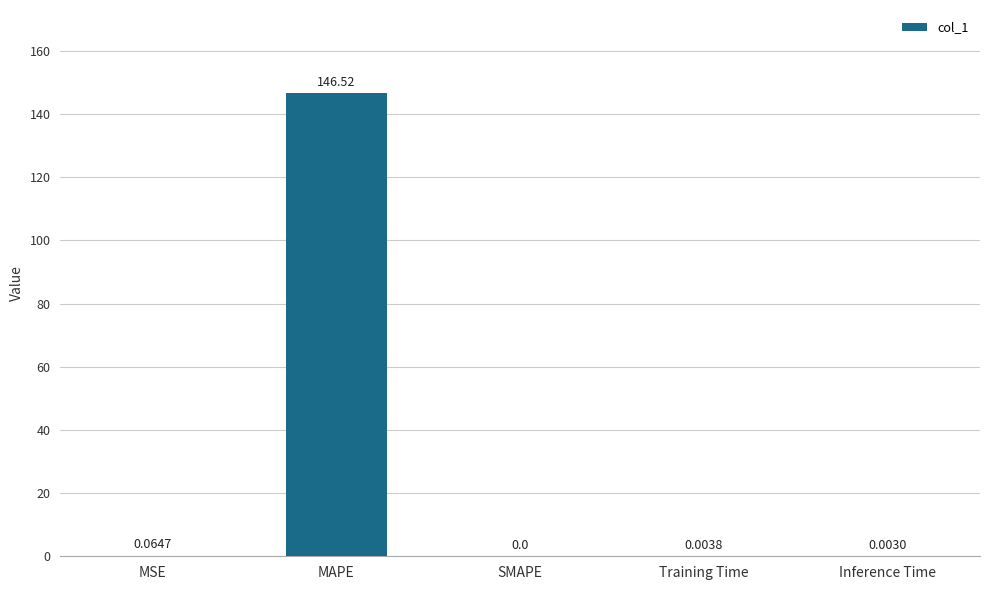

How many values exceed 0?

4